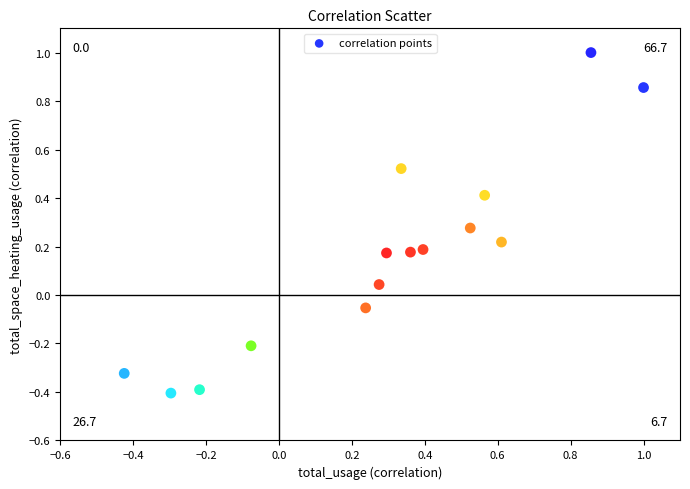

What is the range of X values (max minus min)?

1.4